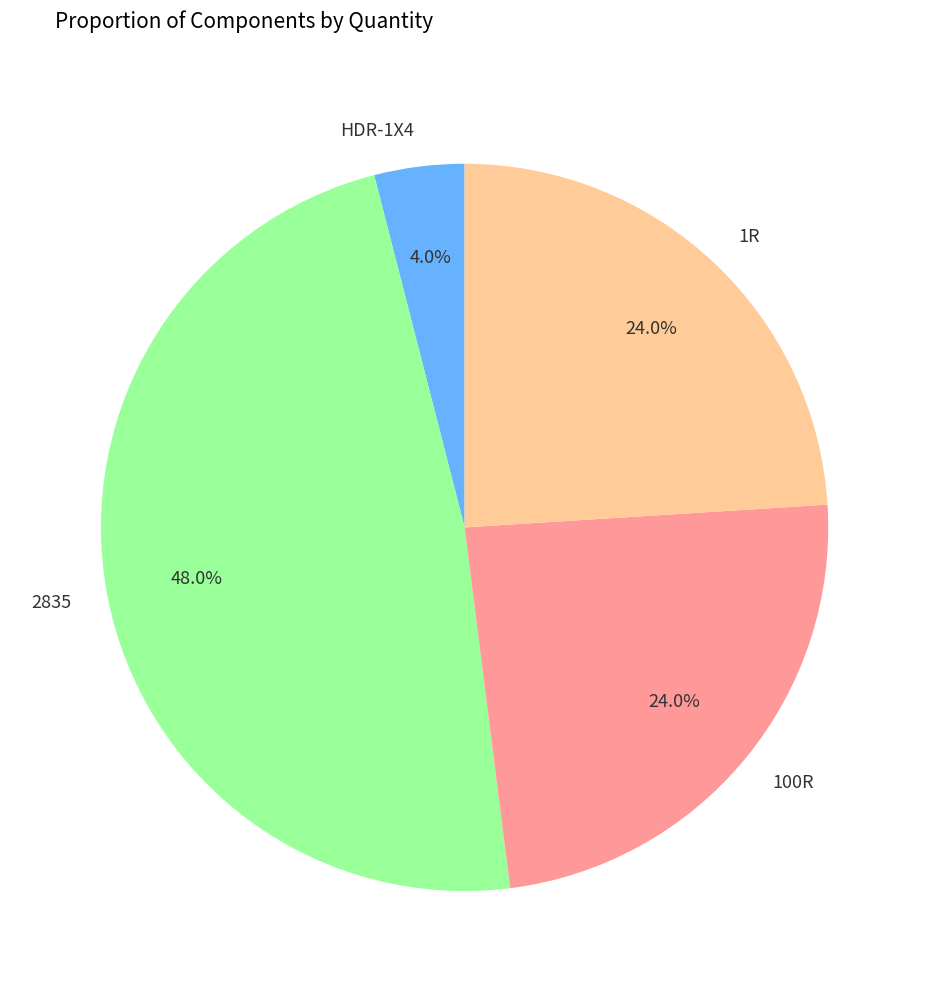

Is HDR-1X4 the majority of the pie?

No